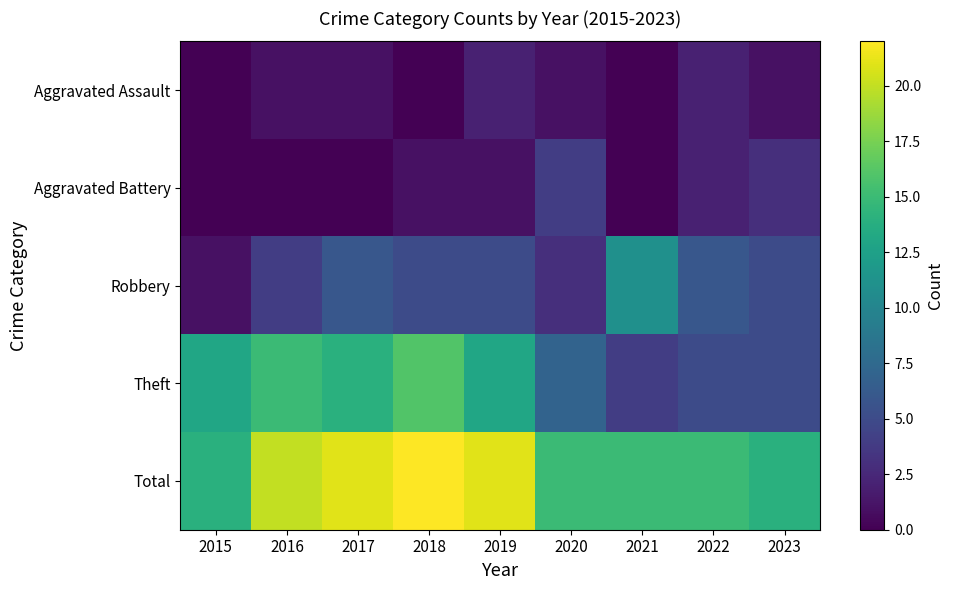

Which category has the lowest value across all series?

2015